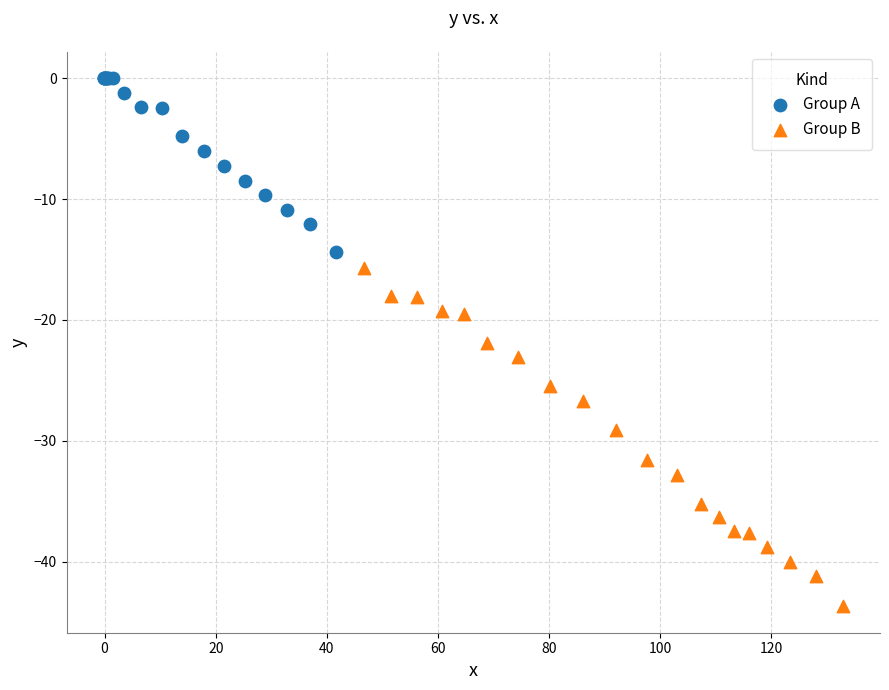

Which series contains the lowest Y value?

Group B